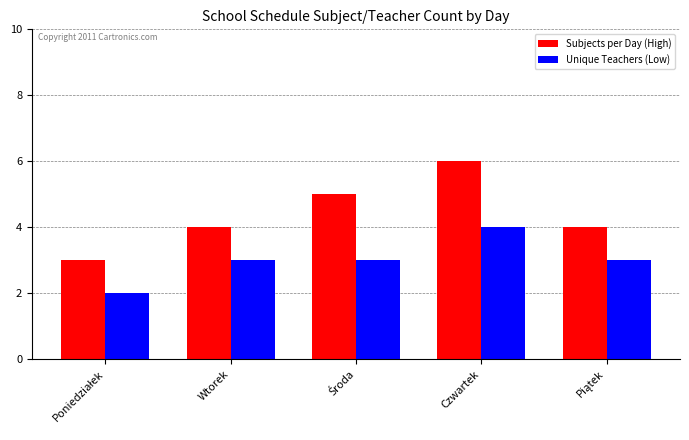

Which series has the largest total across all categories?

Subjects per Day (High)